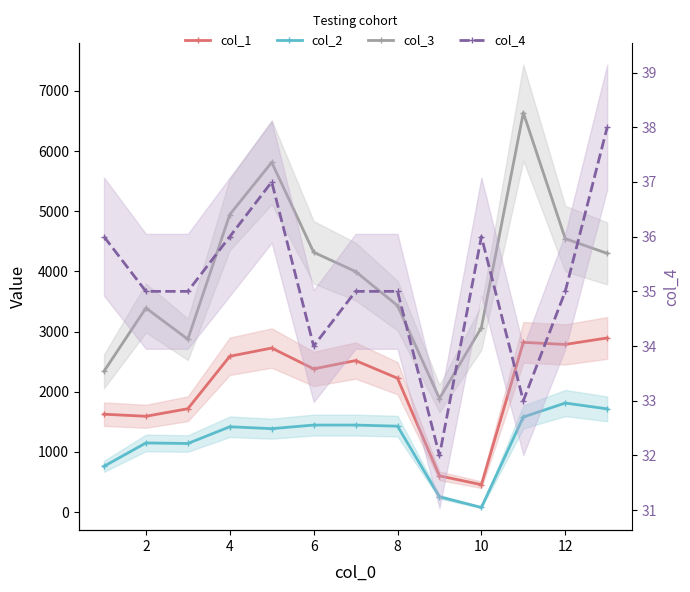

True or false: col_3 and col_4 intersect in this chart.

False